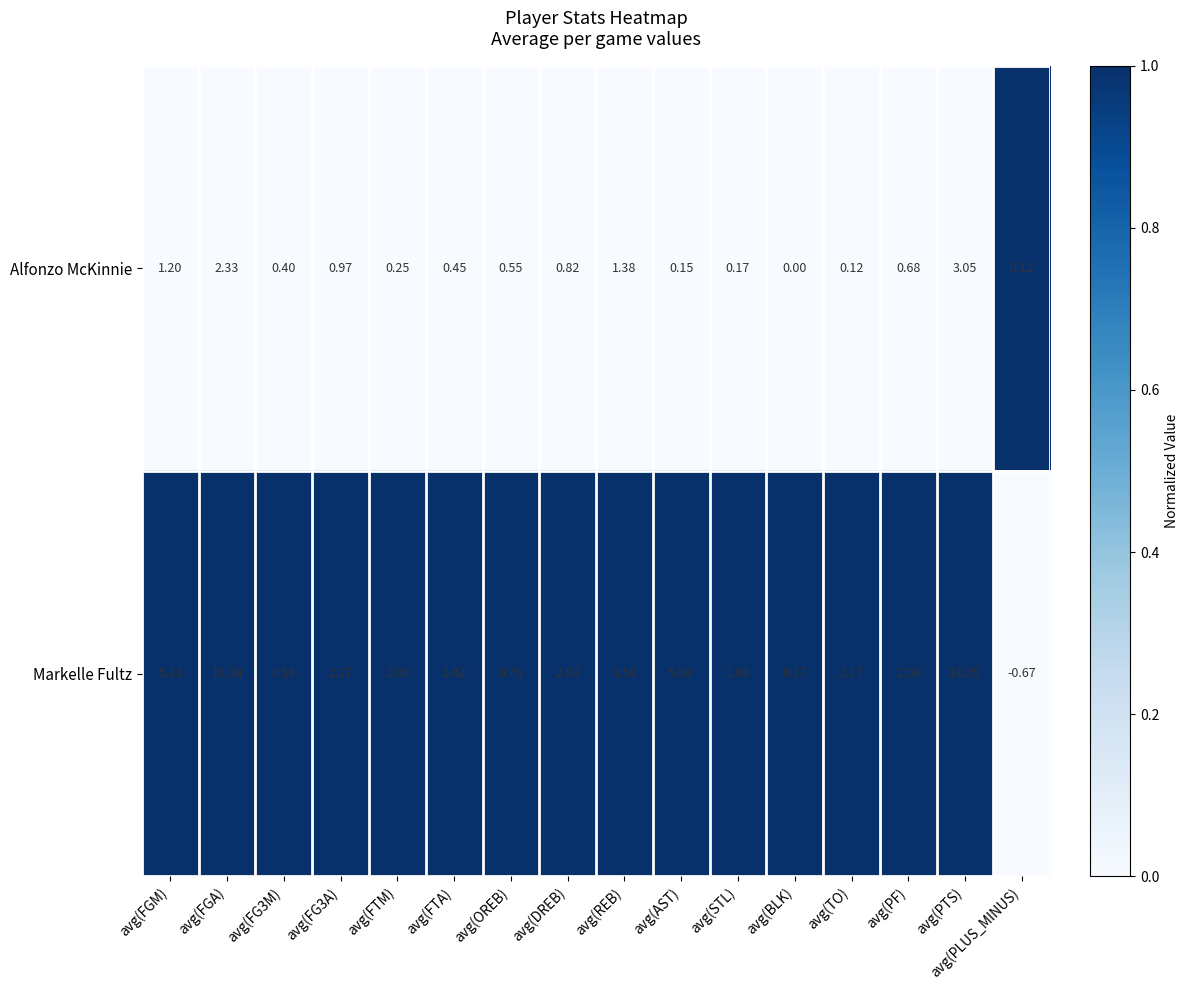

At which label is Markelle Fultz closest to 6?

avg(FGM)